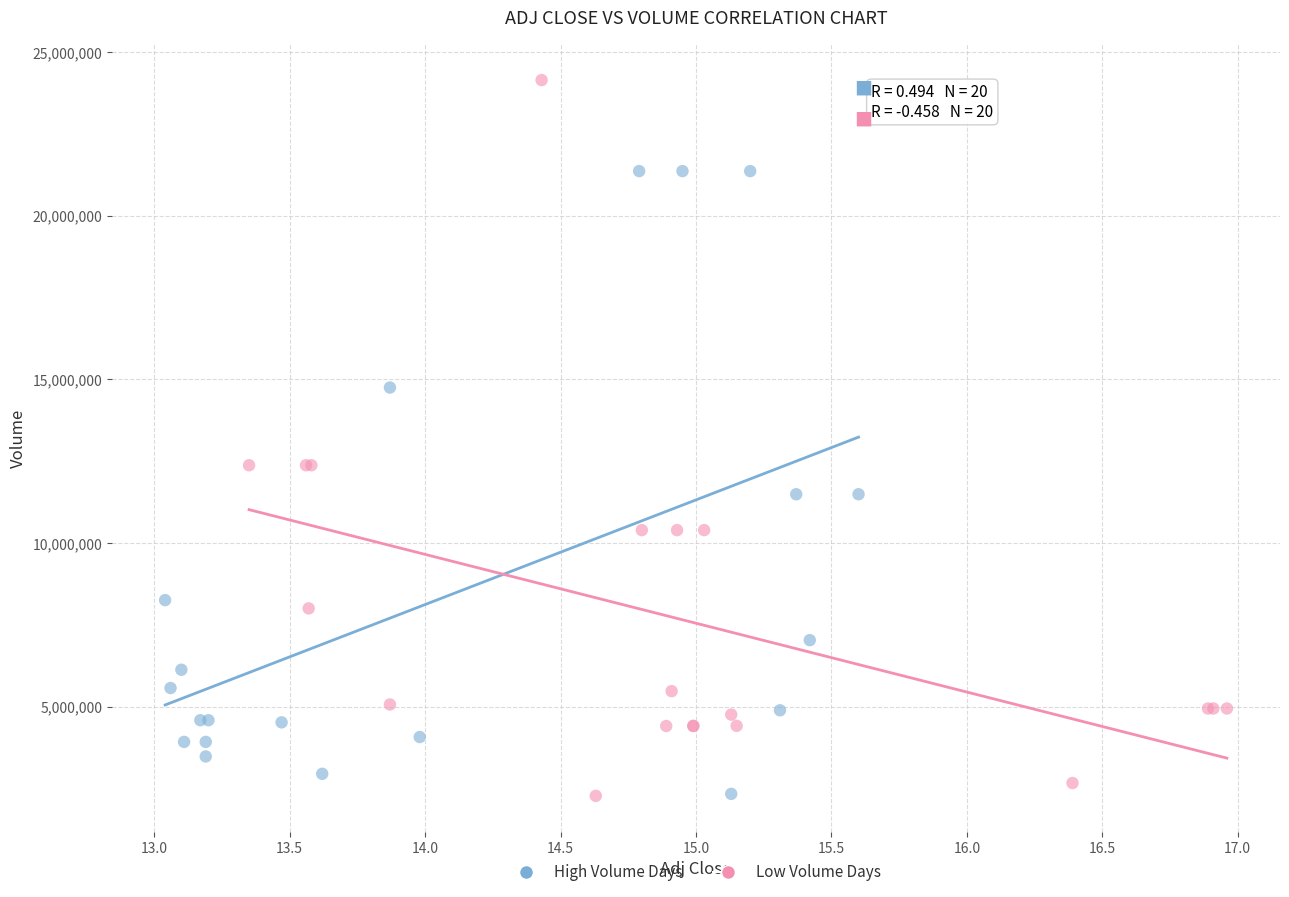

Which series has the widest spread of Y values?

Low Volume Days